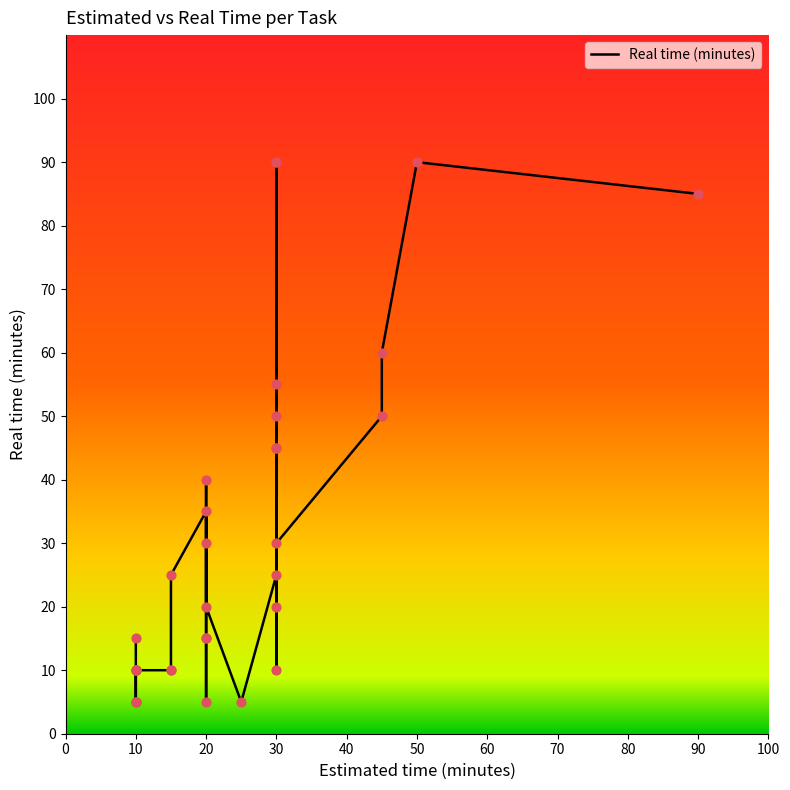

Which series has the largest total across all categories?

Real time (minutes)